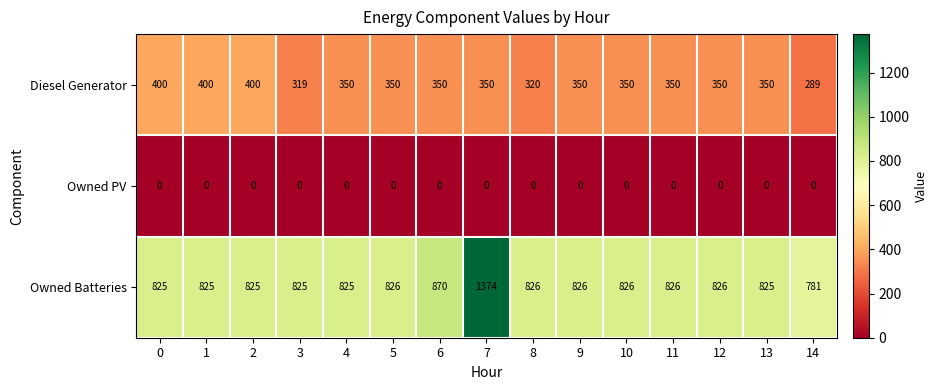

The value of Owned Batteries at 9 is 478. True or false?

False